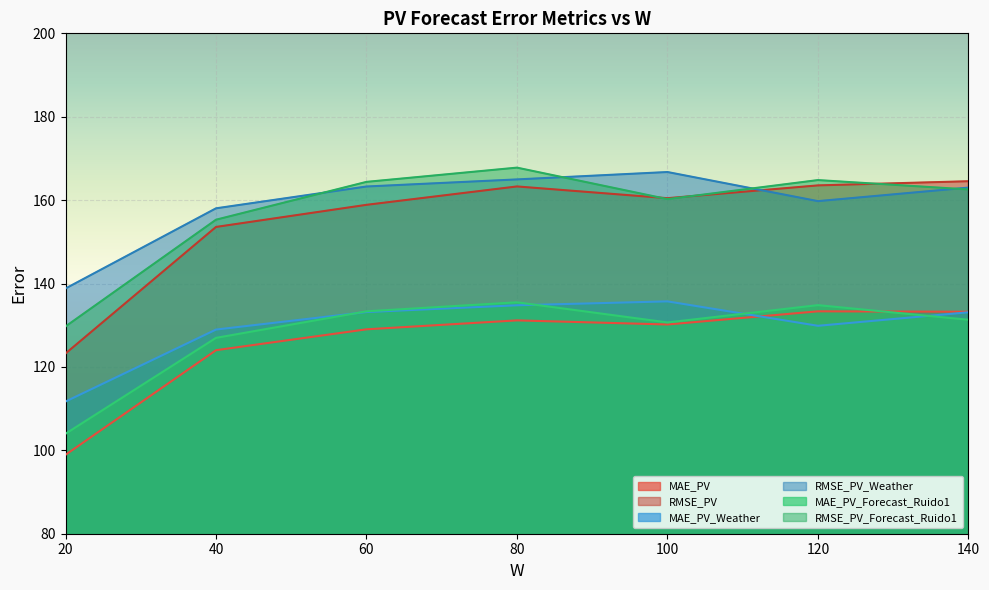

Reading left to right, transcribe all the data shown in this chart.

MAE_PV: 20=98.9	40=124.0	60=129.0	80=131.2	100=130.2	120=133.3	140=133.2
RMSE_PV: 20=123.2	40=153.6	60=158.9	80=163.3	100=160.5	120=163.5	140=164.5
MAE_PV_Weather: 20=111.7	40=129.0	60=133.2	80=134.8	100=135.7	120=129.9	140=133.1
RMSE_PV_Weather: 20=138.8	40=158.0	60=163.3	80=165.0	100=166.7	120=159.8	140=163.0
MAE_PV_Forecast_Ruido1: 20=104.0	40=127.0	60=133.3	80=135.5	100=130.7	120=134.8	140=131.3
RMSE_PV_Forecast_Ruido1: 20=129.7	40=155.3	60=164.4	80=167.8	100=160.2	120=164.8	140=162.6